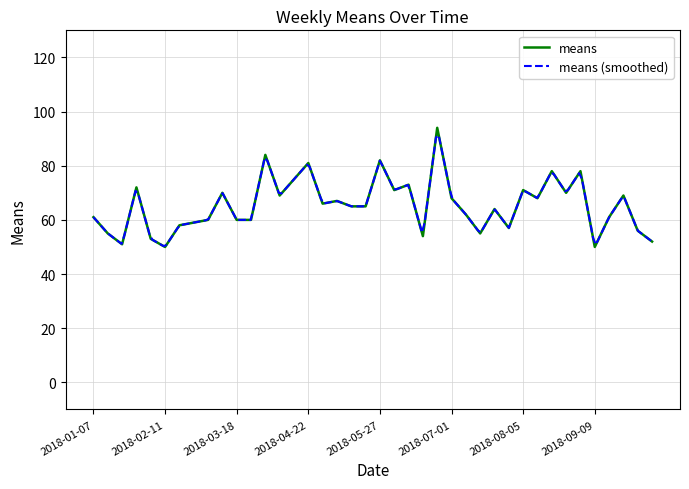

Where is the first local maximum?

2018-01-28